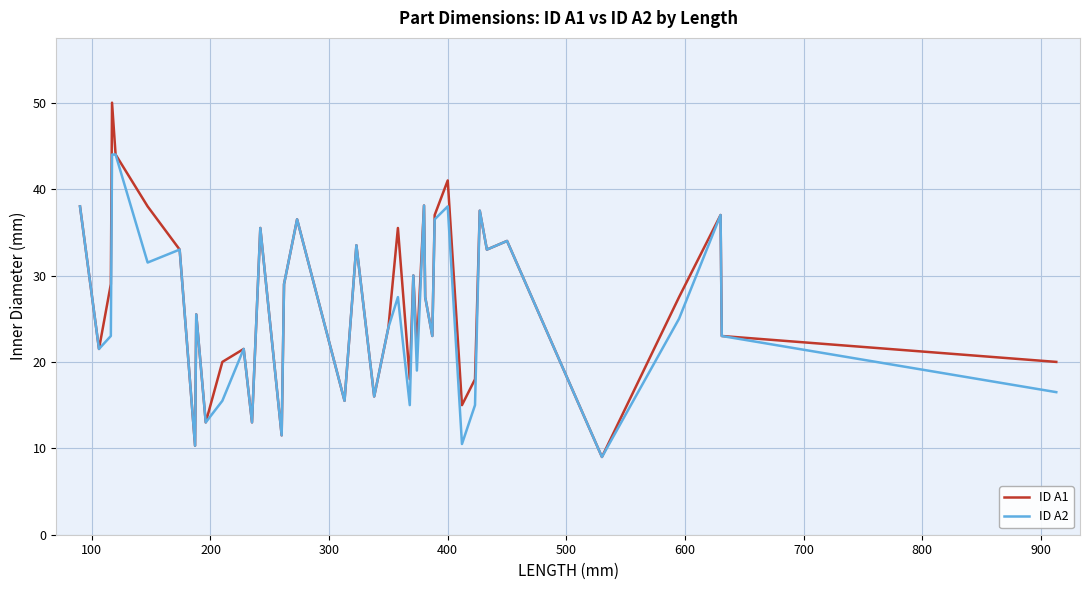

Rank the series by their maximum value, from highest to lowest.

ID A1, ID A2